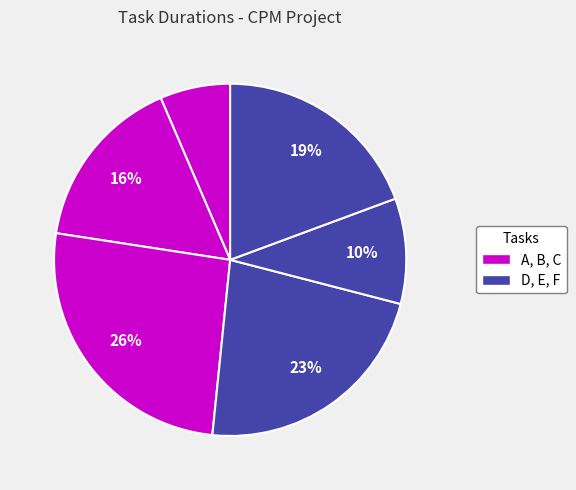

How many slices are in this pie chart?

6